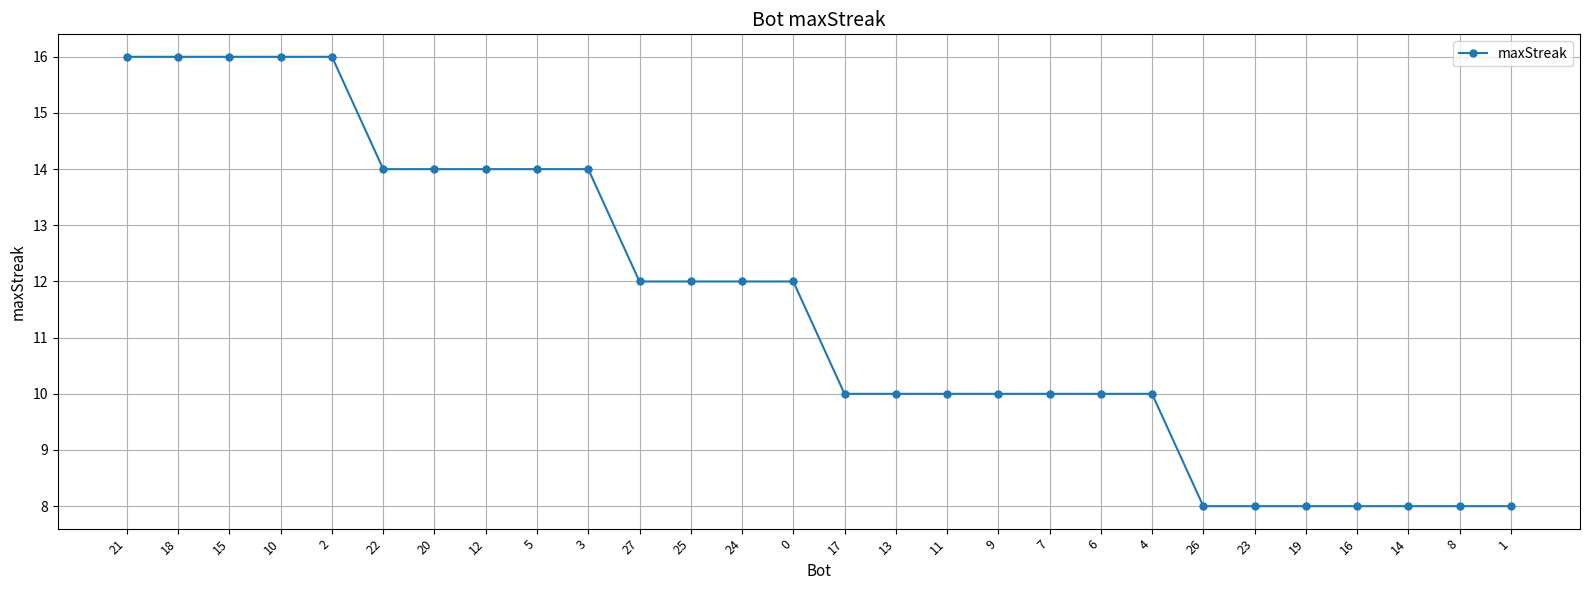

What is the maximum value shown in the chart?

16